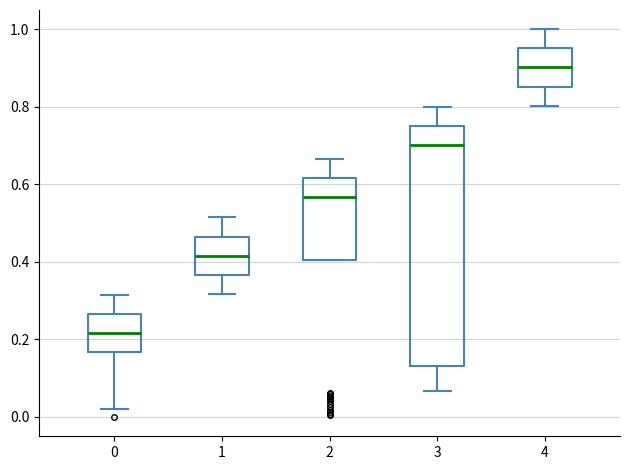

Reading left to right, read every box against the y-axis: the position of its median line, the range the box covers, and the ends of its whiskers. The values are not printed on the chart, so give them approximately, as read against the axis.

0: median 0.22, box 0.16 to 0.26, whiskers 0.02 to 0.32
1: median 0.42, box 0.36 to 0.46, whiskers 0.32 to 0.52
2: median 0.56, box 0.40 to 0.62, whiskers 0.40 to 0.66
3: median 0.70, box 0.14 to 0.76, whiskers 0.06 to 0.80
4: median 0.90, box 0.86 to 0.96, whiskers 0.80 to 1.00